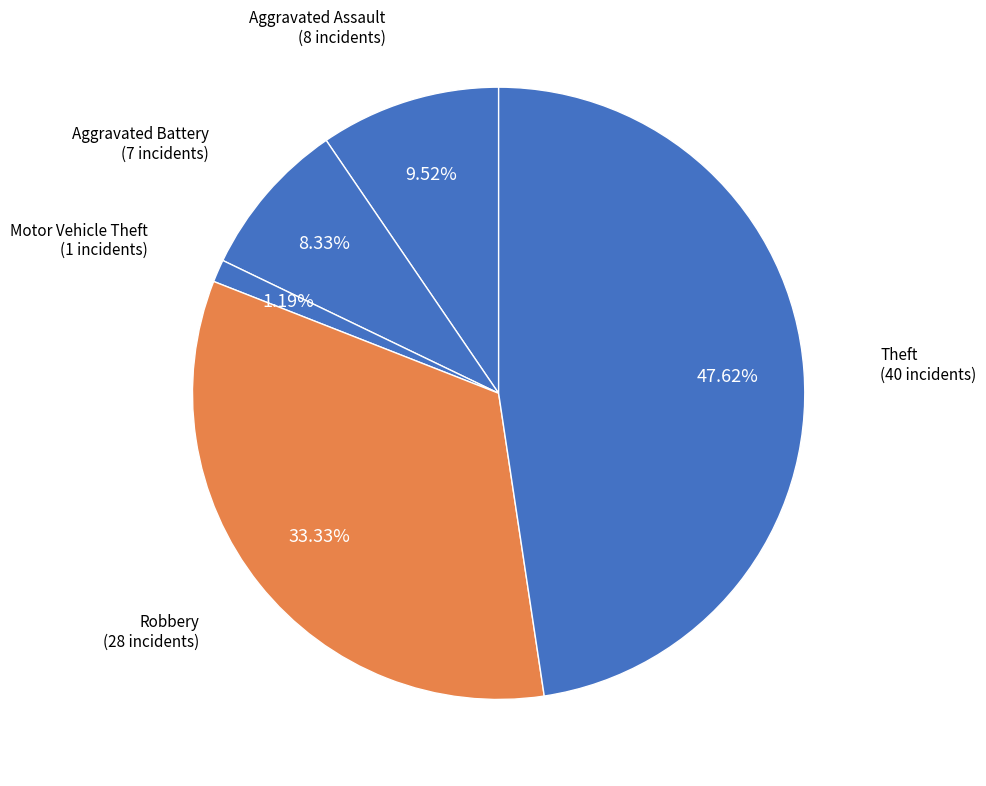

Is there any slice that represents more than half of the pie?

No